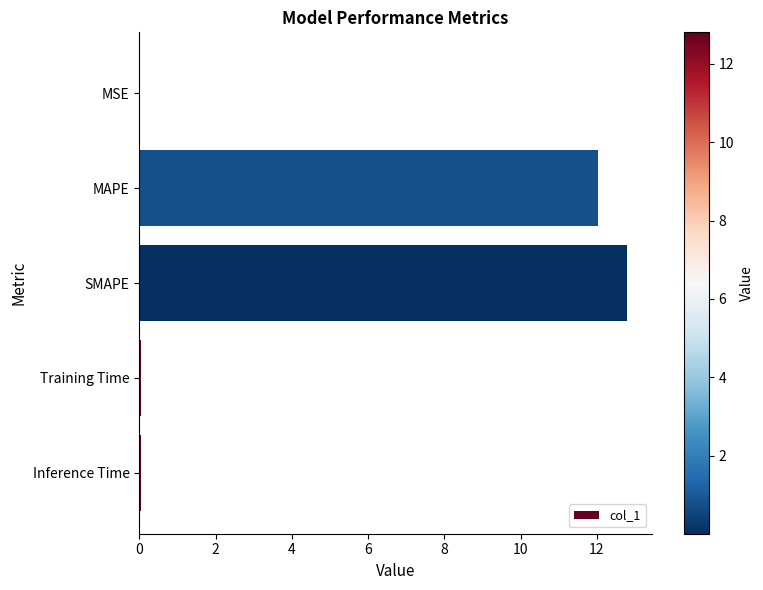

Which category has the highest value across all series?

SMAPE